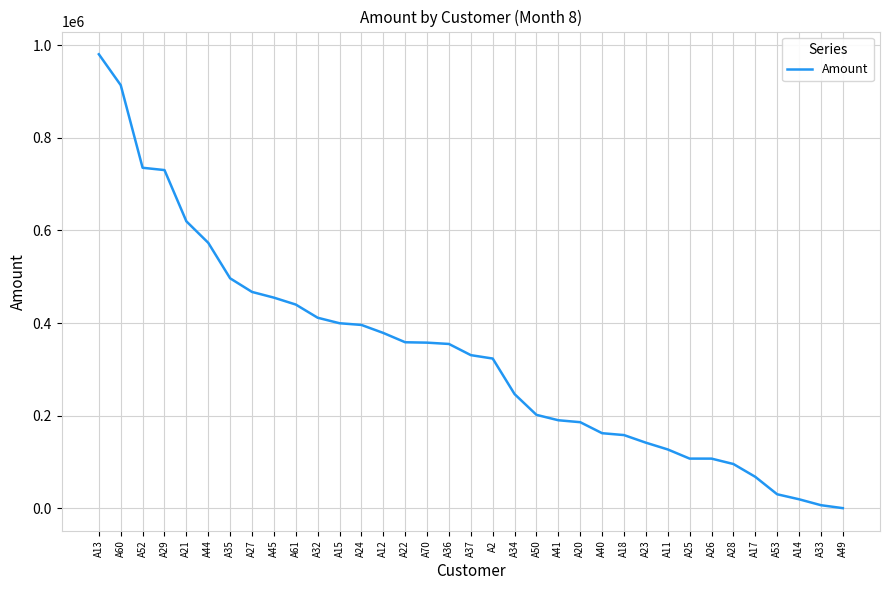

Approximately how many times larger is the value at A24 compared to A26?

3.7